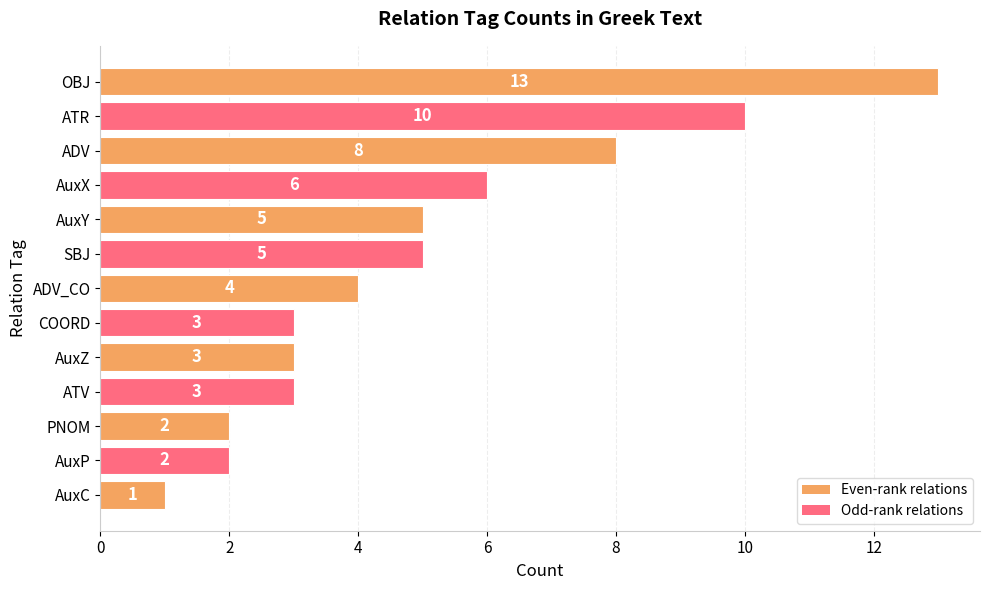

What is the change in value from OBJ to ADV_CO?

-9